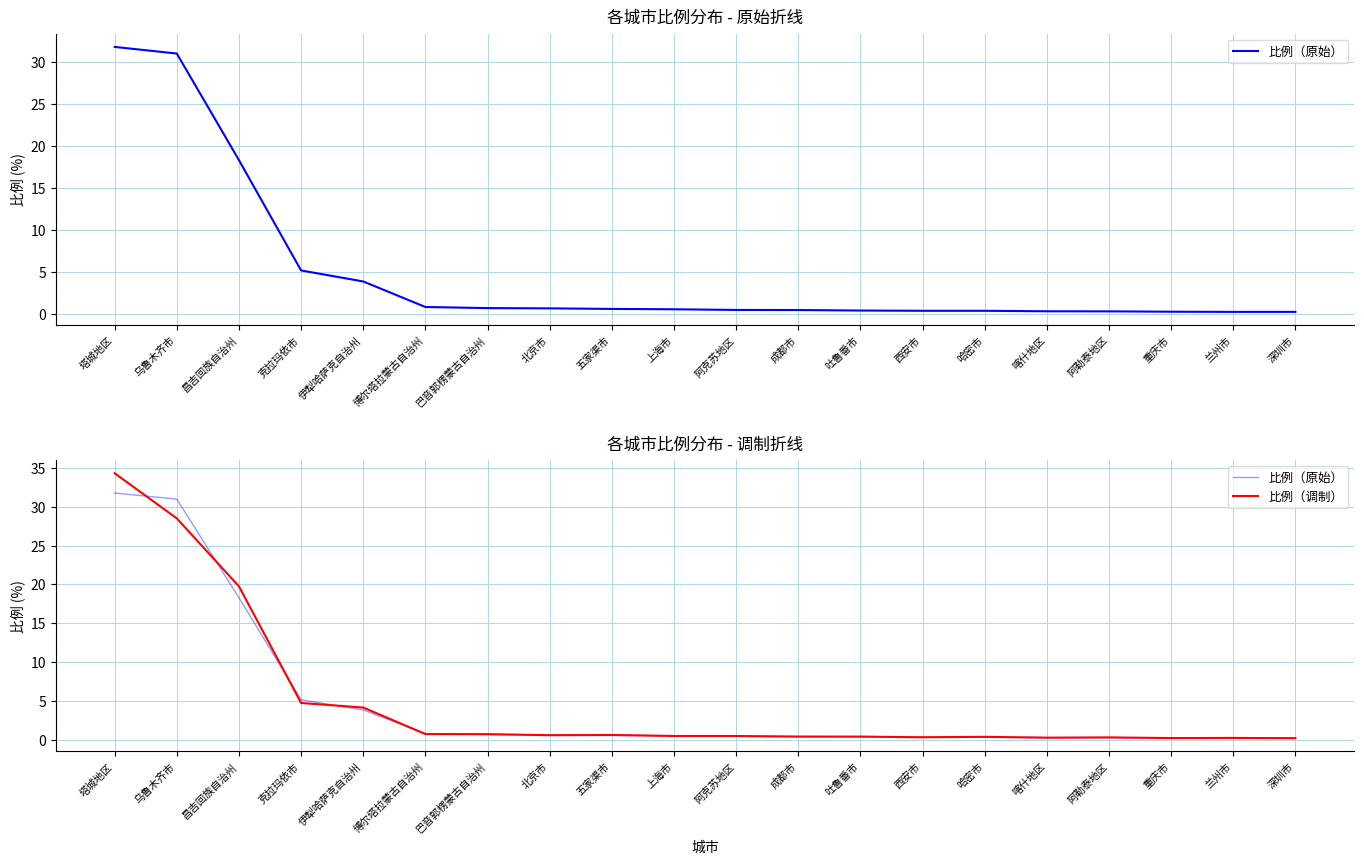

Between 重庆市 and 兰州市, which series saw the biggest shift?

比例（原始）